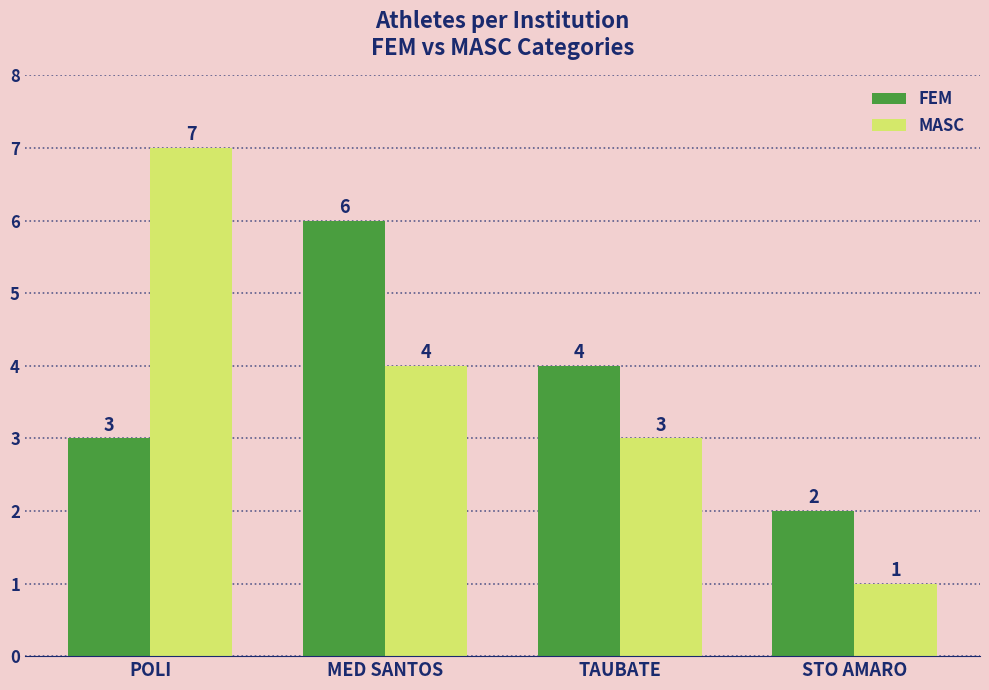

Is the value of MASC at POLI greater than the value of FEM at TAUBATE?

Yes